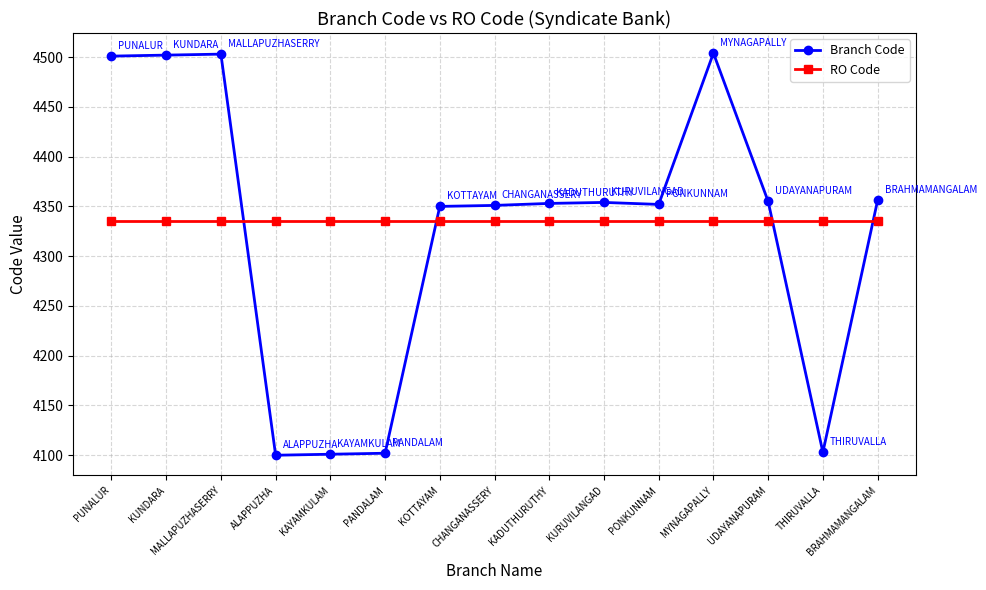

At how many categories does at least one series exceed 4131?

15